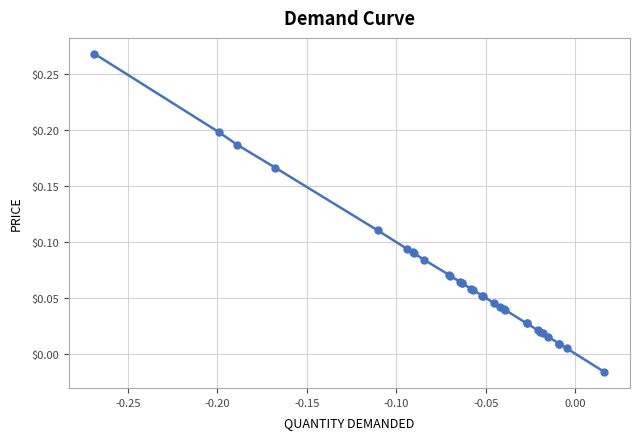

True or false: there are more than 0 points higher than both neighbors.

True